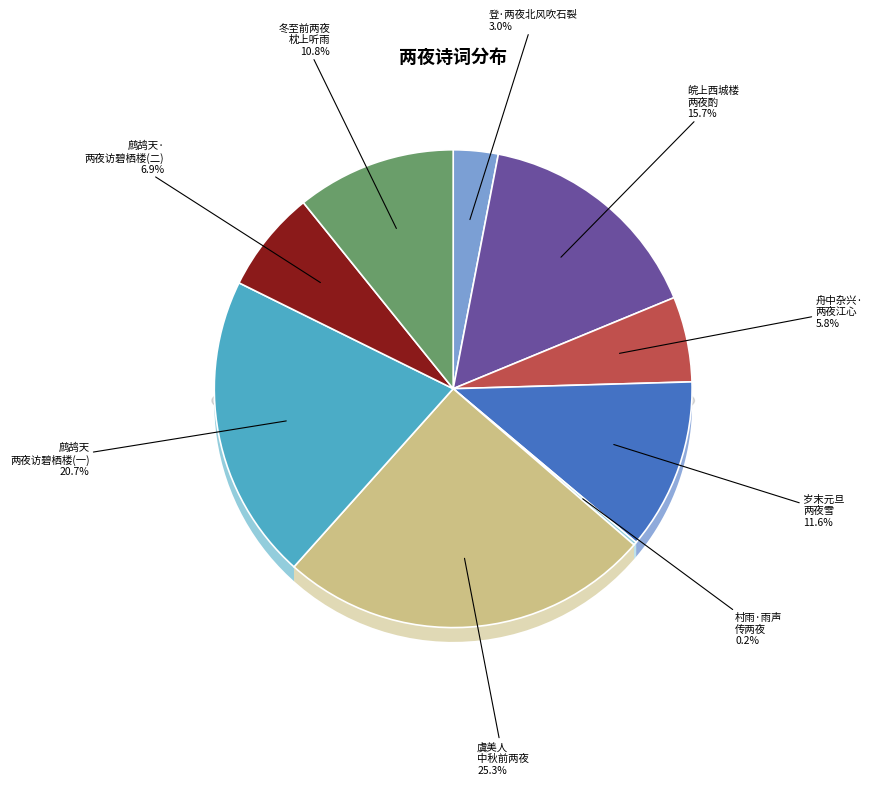

To the nearest percent, what is the combined percentage of 岁末并元旦两夜皆零点，且皆雪。班中醉里拉杂书二日事 and 舟中杂兴·两夜江心对泬寥?

17%